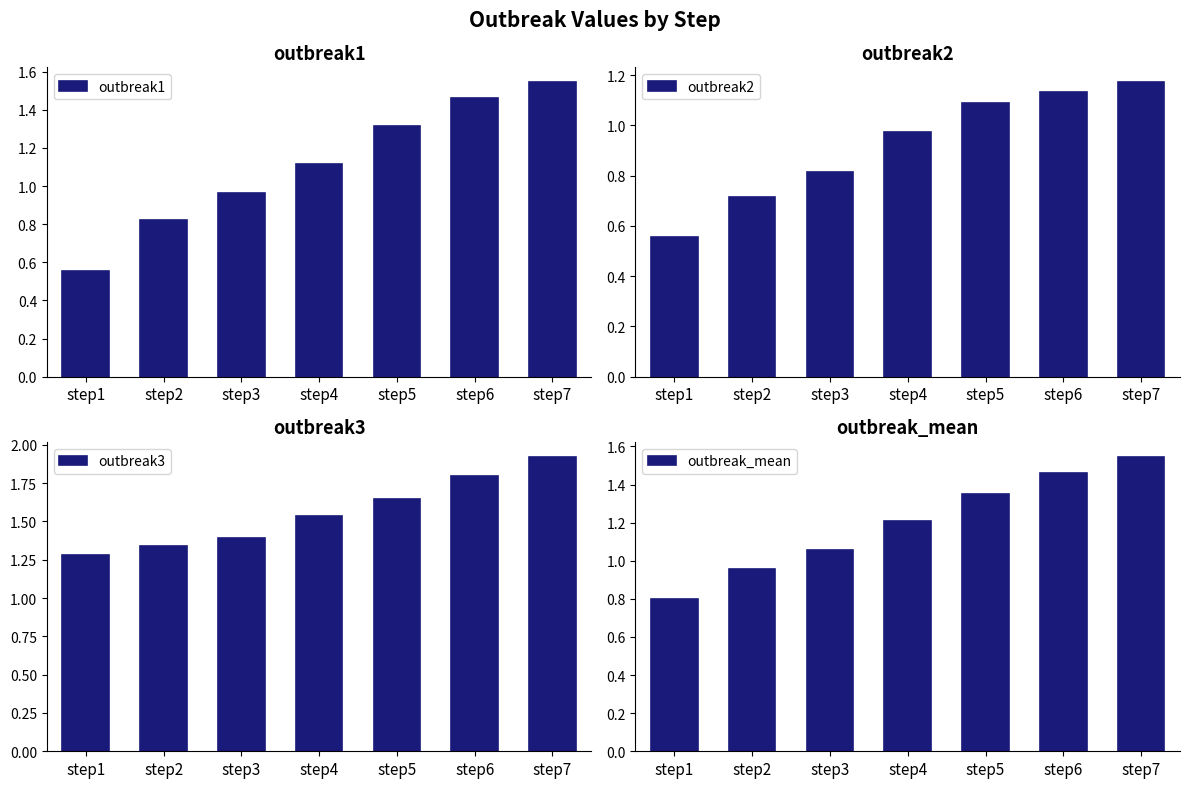

The outbreak_mean series shows 1.5 at step6. True or false?

True